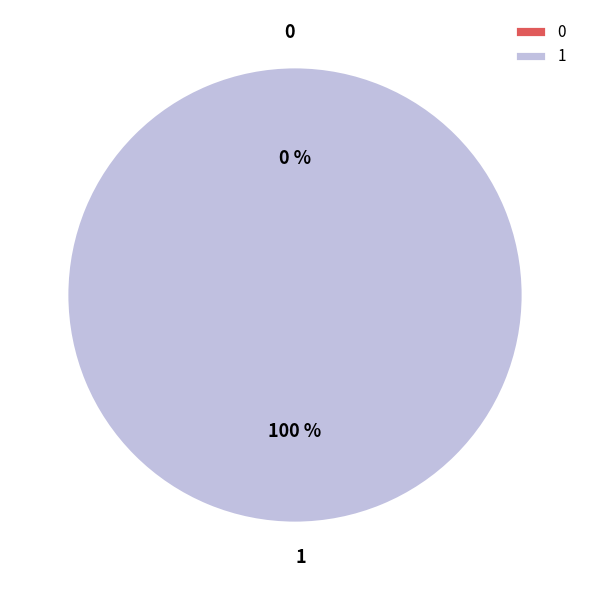

The 0 slice represents 9% of the pie. True or false?

False